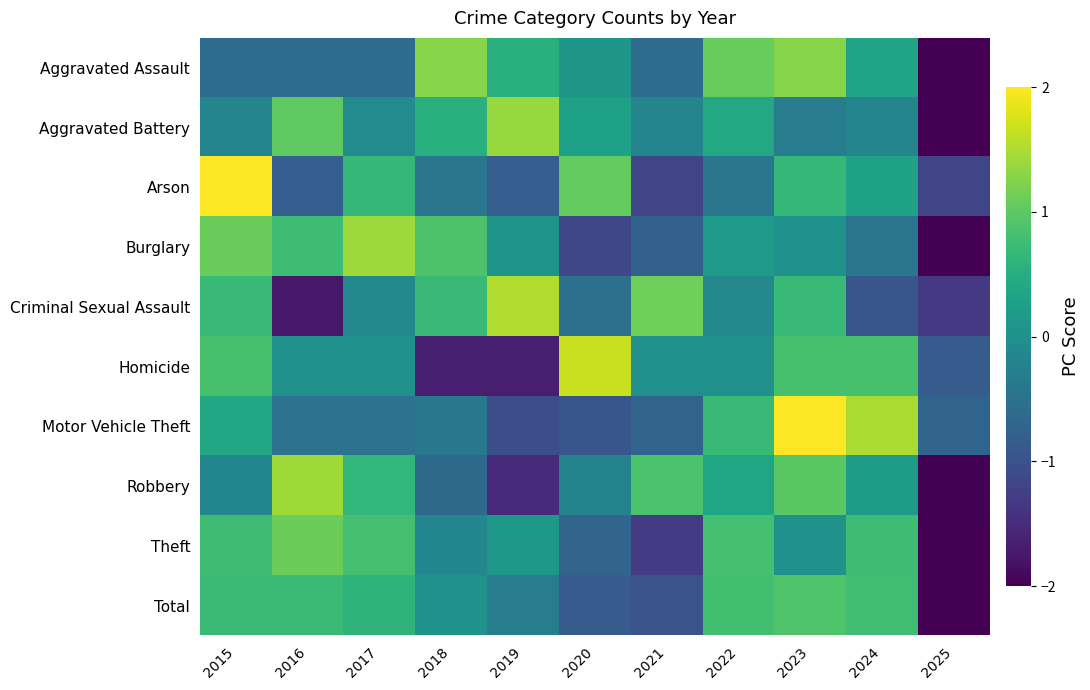

Count the number of categories in the chart.

11